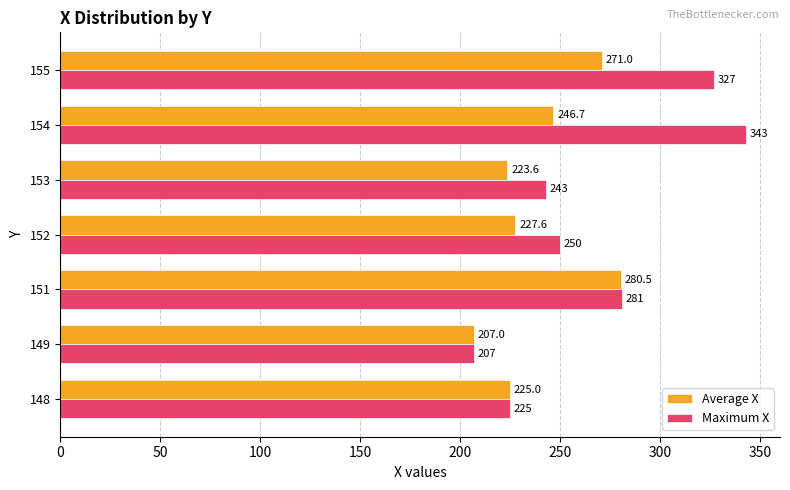

Which category has the highest value across all series?

154